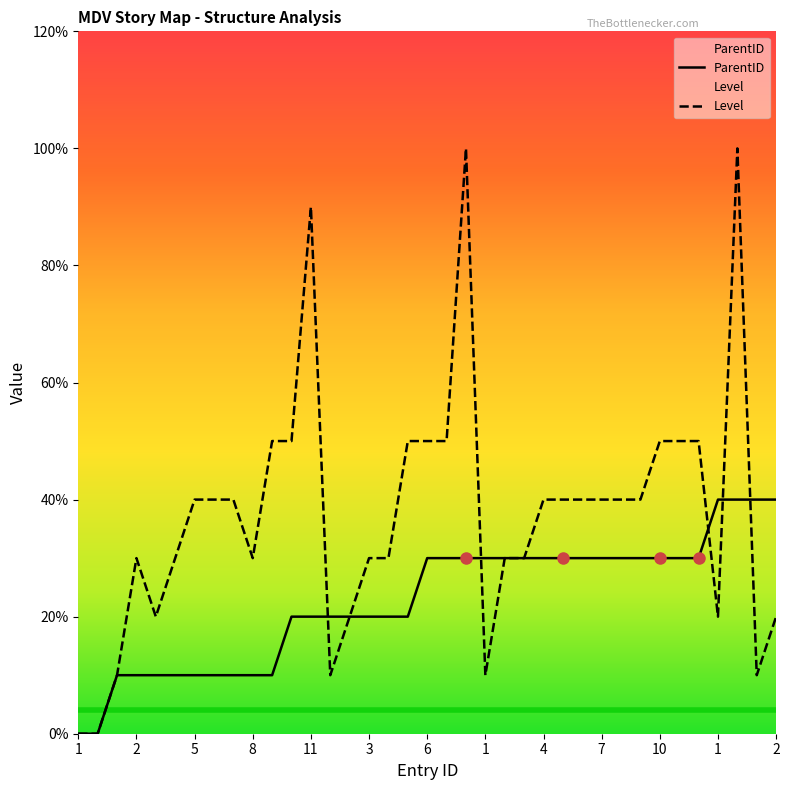

How many times do Level and ParentID cross each other?

5